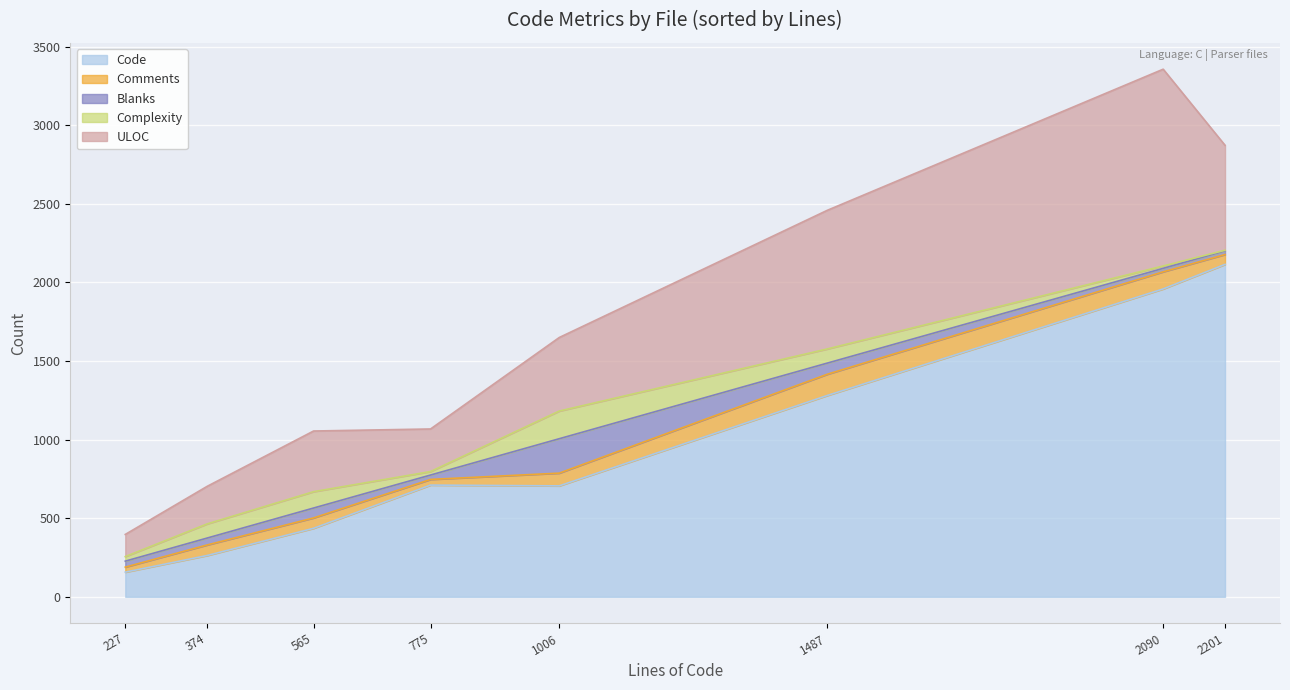

The Code series shows 1218 at msg_translator.c. True or false?

False